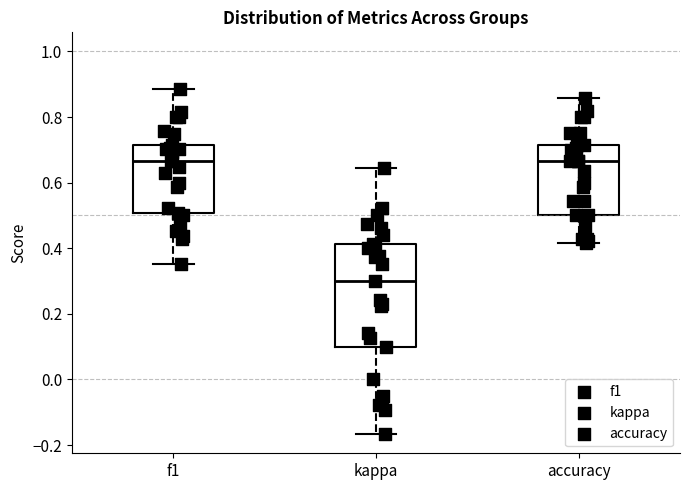

Reading left to right, read every box against the y-axis: the position of its median line, the range the box covers, and the ends of its whiskers. The values are not printed on the chart, so give them approximately, as read against the axis.

f1: median 0.66, box 0.50 to 0.72, whiskers 0.36 to 0.88
kappa: median 0.30, box 0.10 to 0.42, whiskers -0.16 to 0.64
accuracy: median 0.66, box 0.50 to 0.72, whiskers 0.42 to 0.86